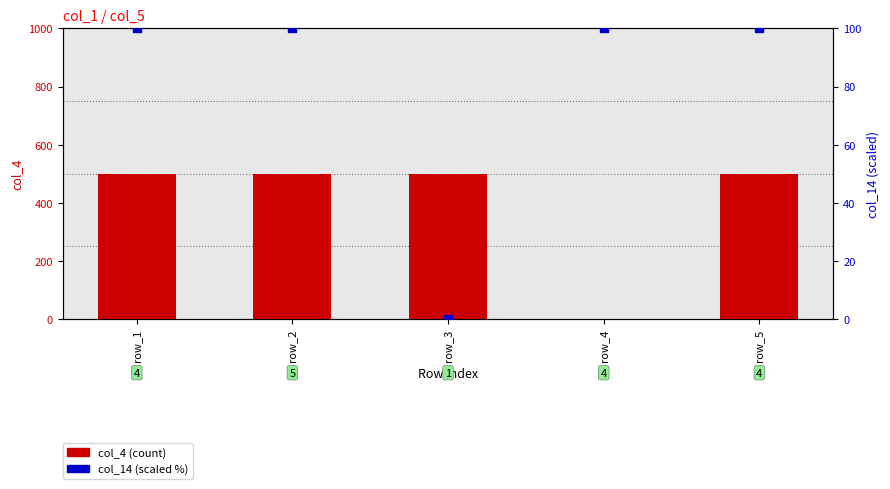

Which series has the widest spread of Y values?

col_4